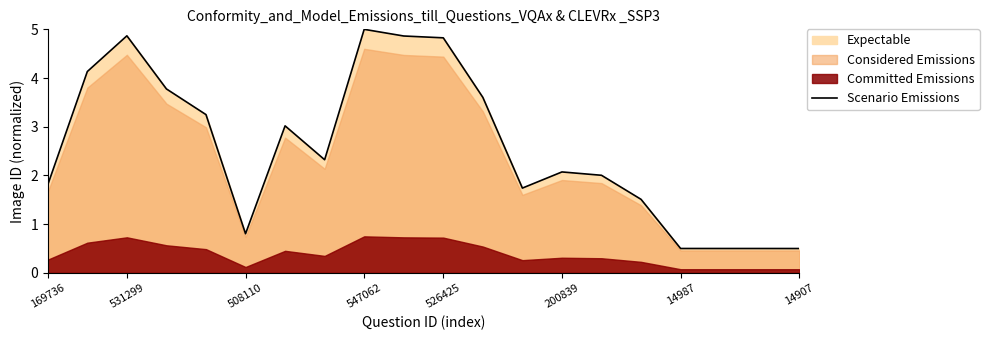

Is it true that Scenario Emissions equals 0.5 at 14987?

True